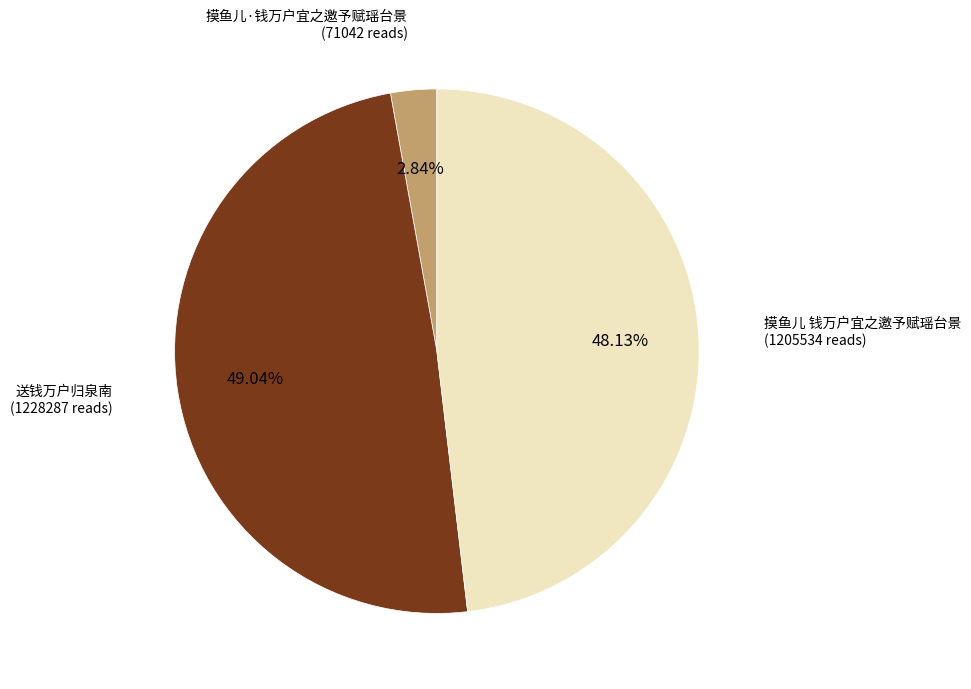

Does any single category account for the majority?

No